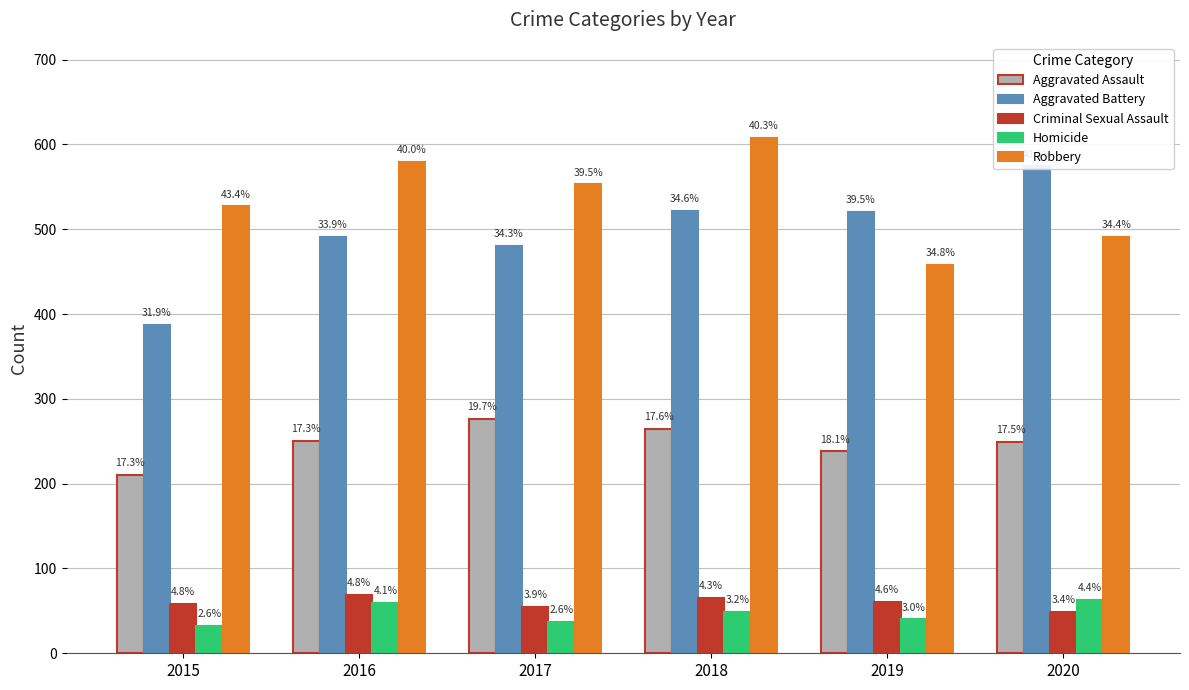

What is the difference between the highest and lowest values at 2015?

495